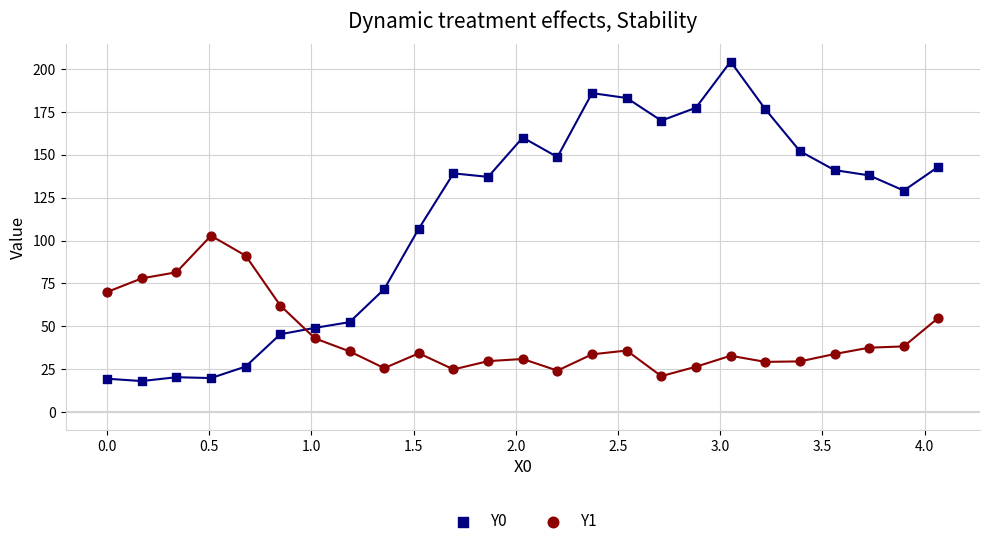

What are all the series names shown in the legend?

Y0, Y1